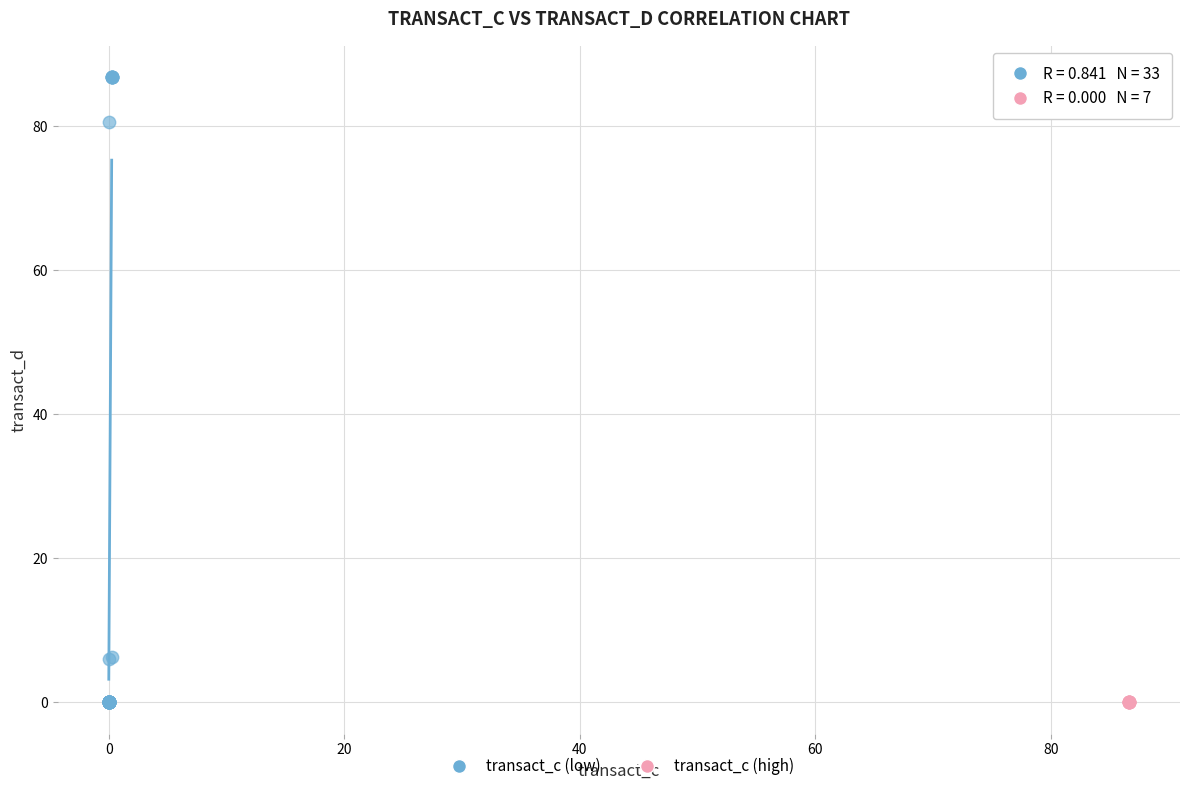

Which series reaches the maximum Y coordinate?

transact_c (low)